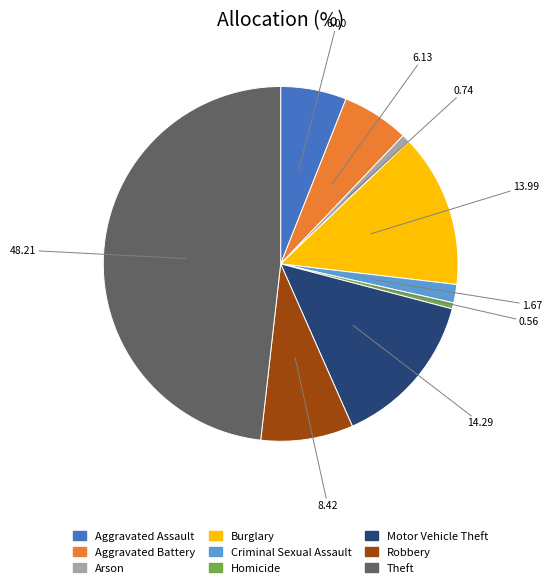

Does Robbery represent more than half of the total?

No